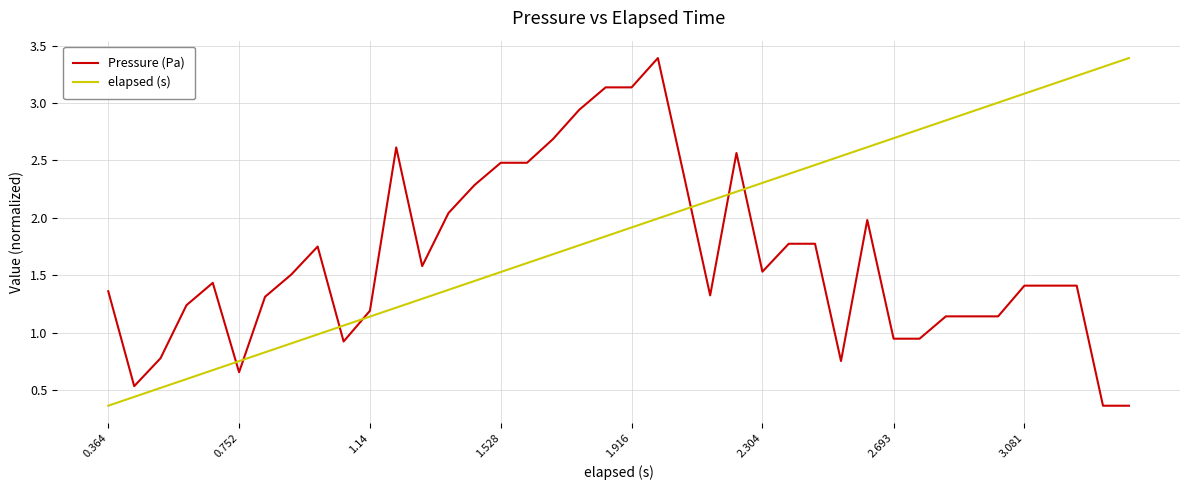

Which series has the largest total across all categories?

elapsed (s)